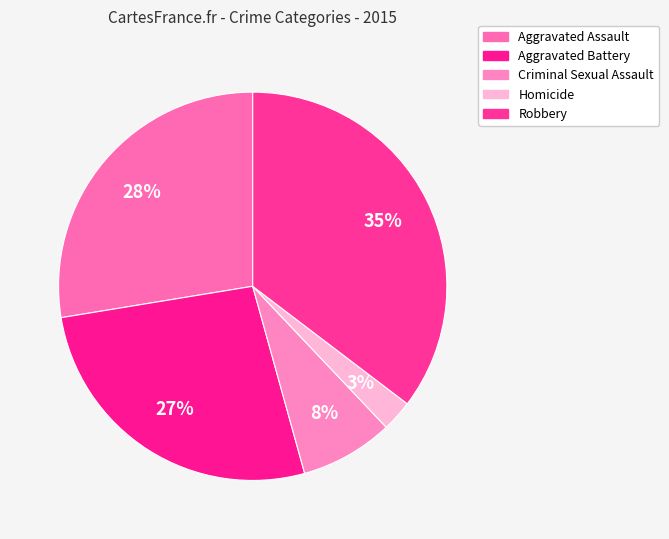

Count the number of slices in the pie.

5